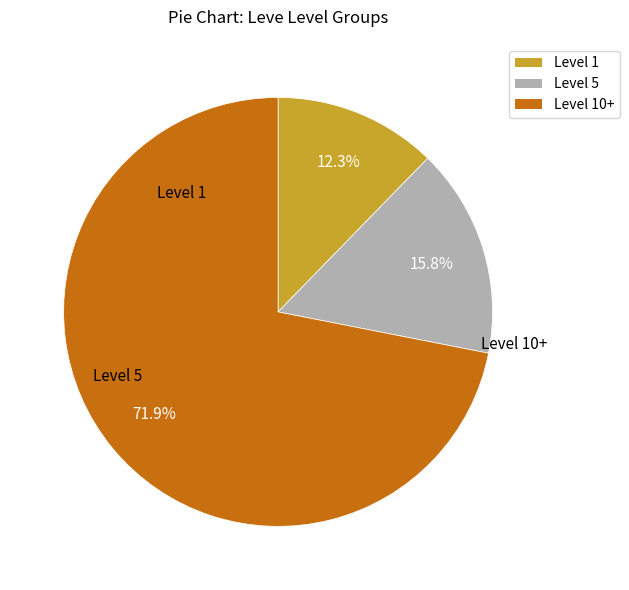

Is there any slice that represents more than half of the pie?

Yes